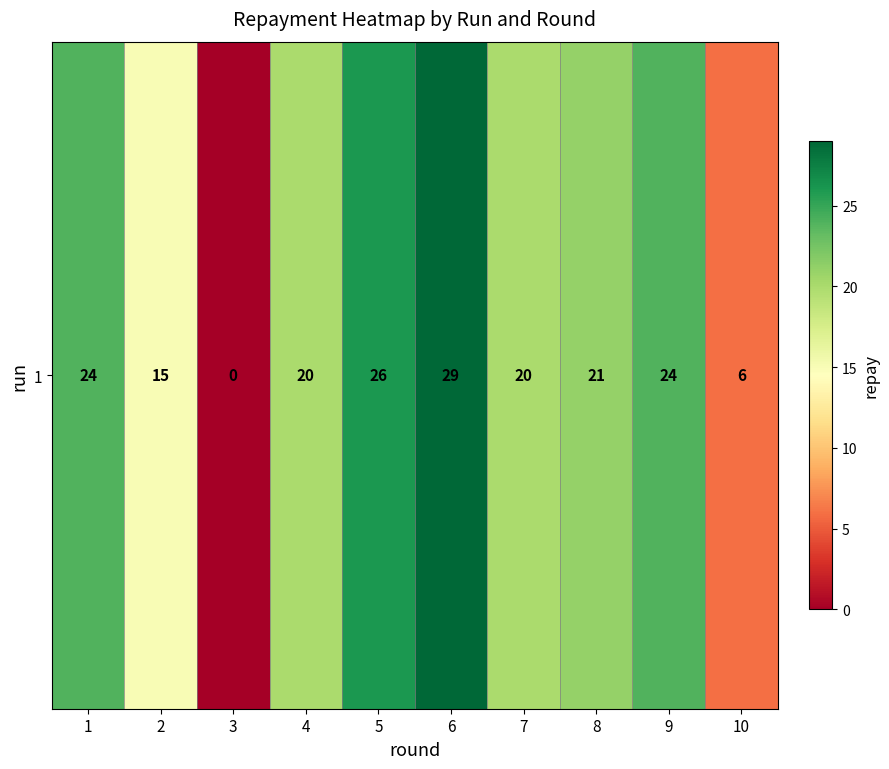

What is the ratio of the value at 4 to the value at 5?

0.8